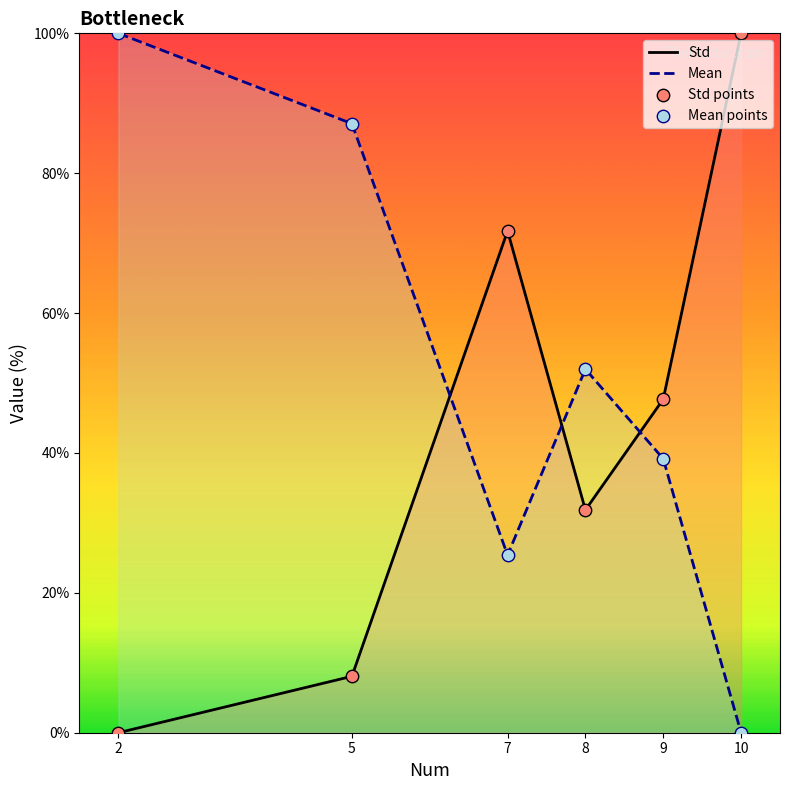

Which series has the widest spread of Y values?

Std